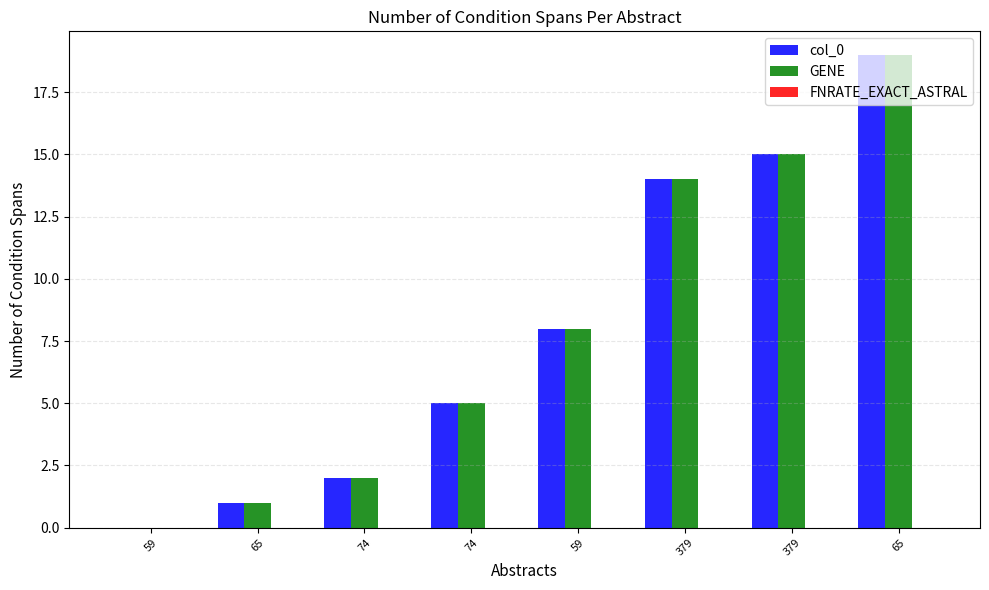

Are the bars horizontal?

No